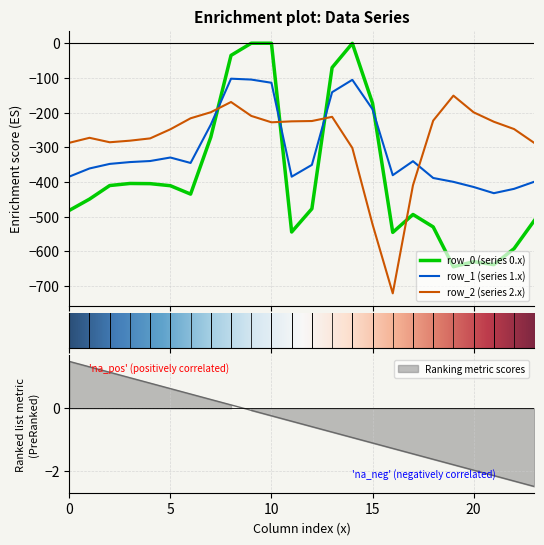

At which category is the sum across all series the highest?

8